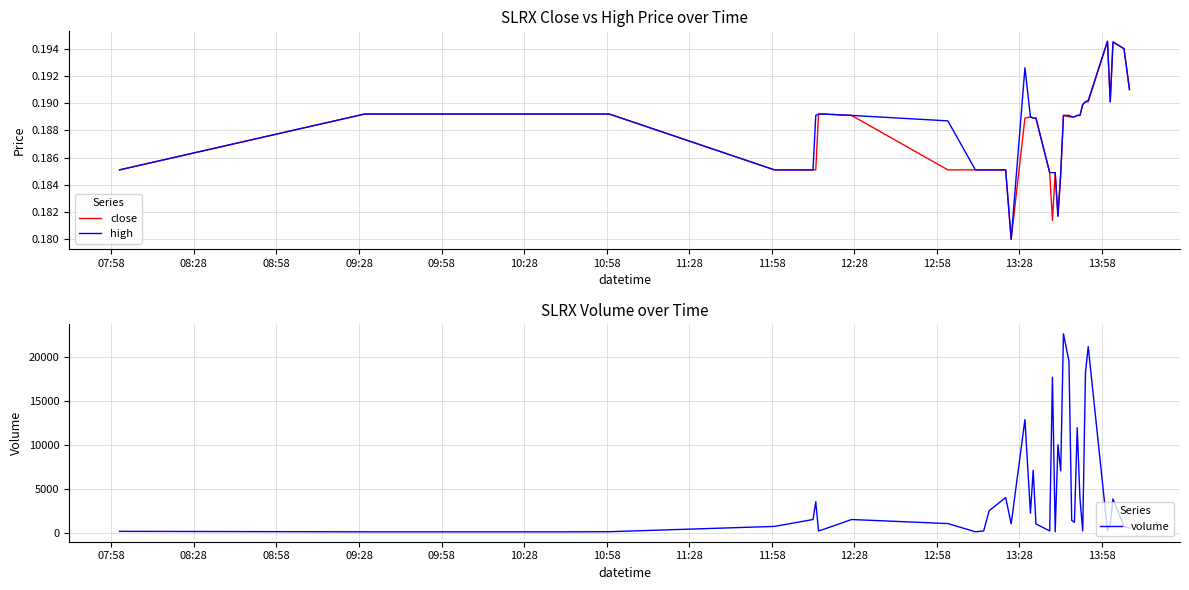

Is the value of high at 13:28 greater than the value of close at 37?

No